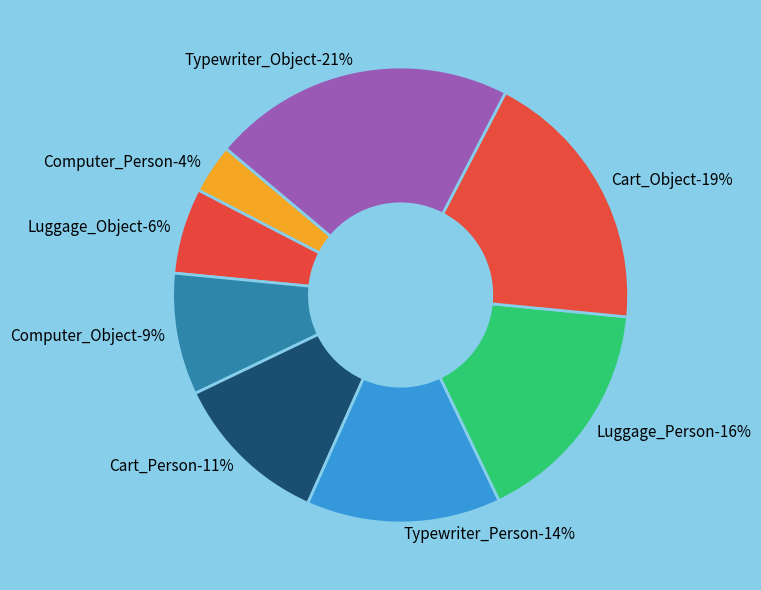

What percentage is the Computer_Person slice, to the nearest percent?

4%